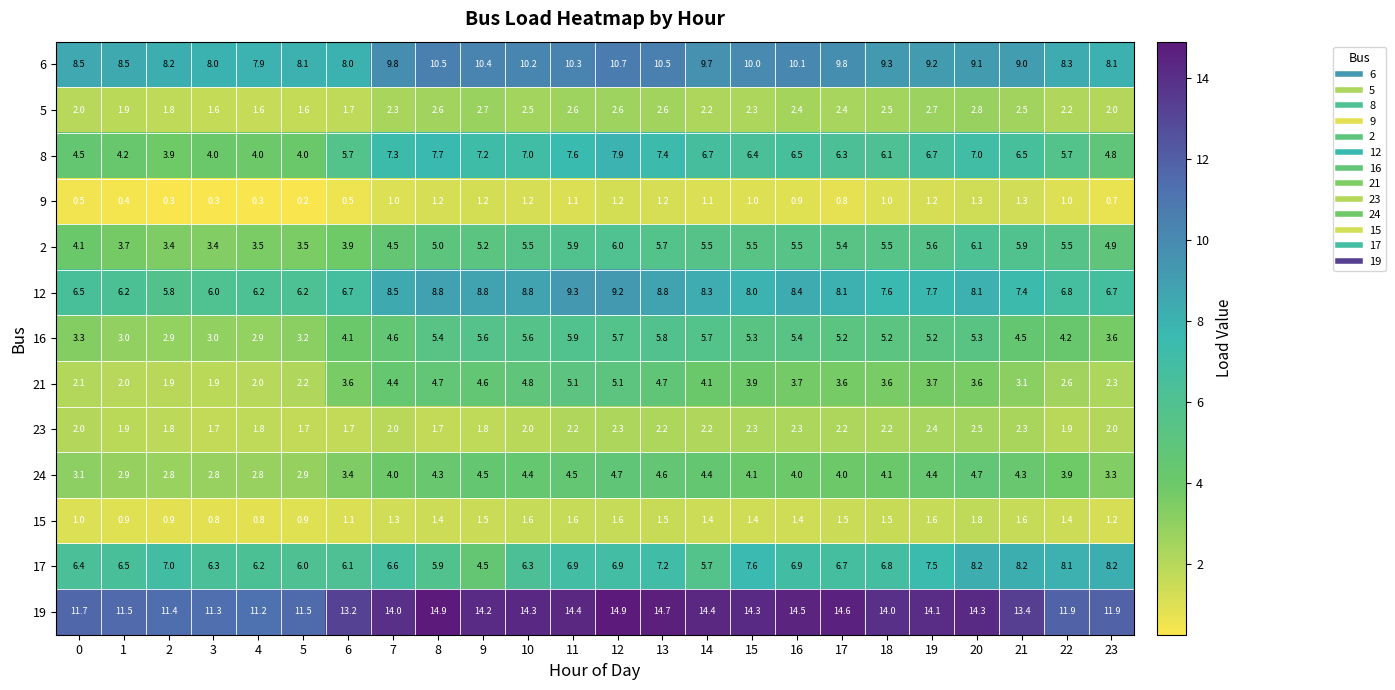

Which category has the lowest value in the 6 series?

4